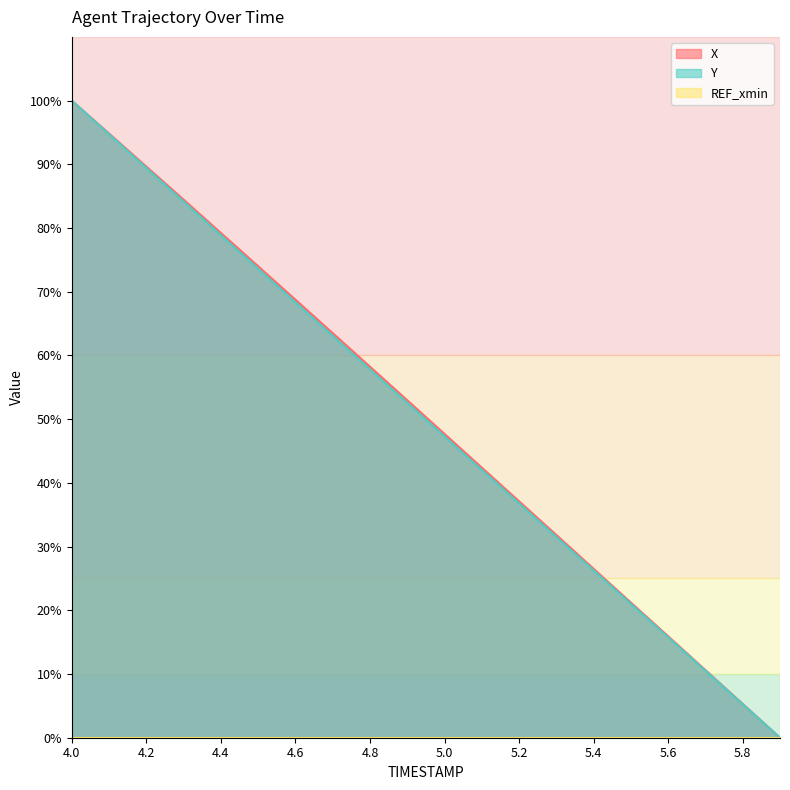

What is the spread (max minus min) of values at 4.4?

79.2